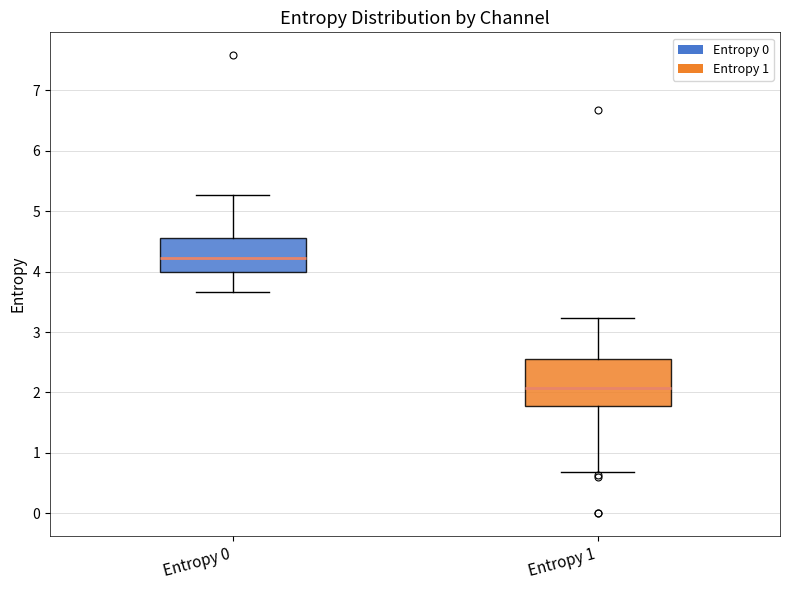

Which box has the lowest median line?

Entropy 1